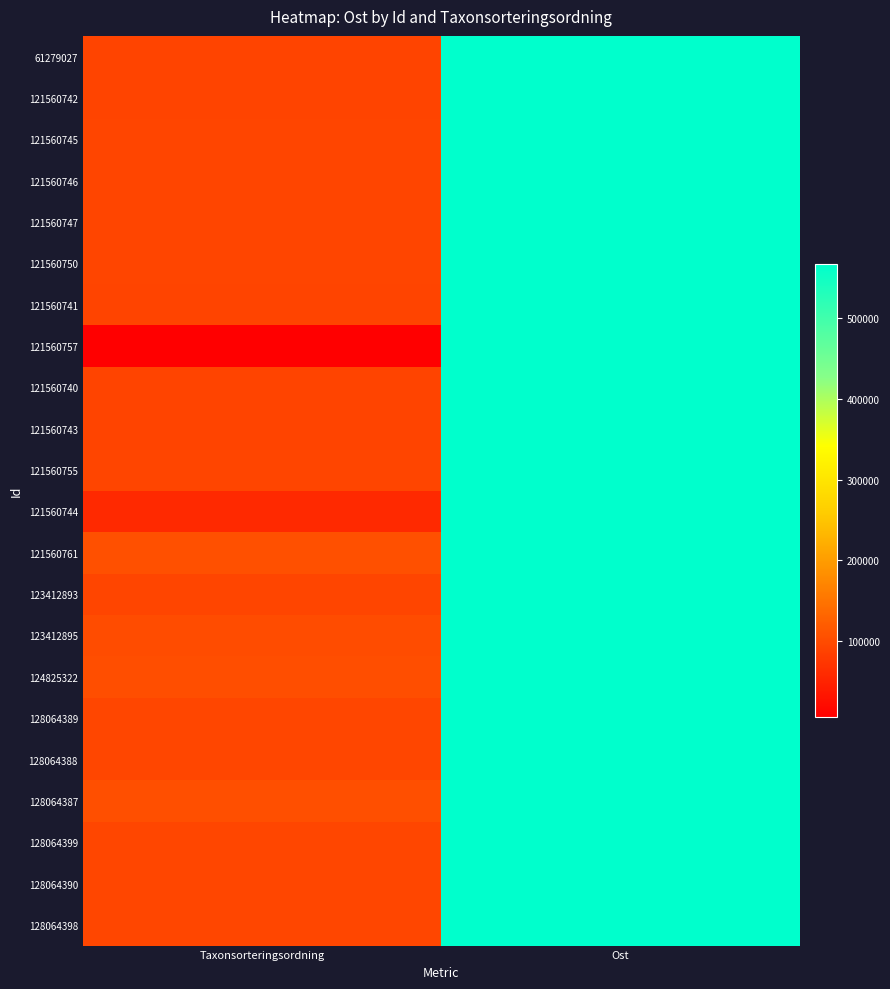

At which category is the sum across all series the highest?

Ost